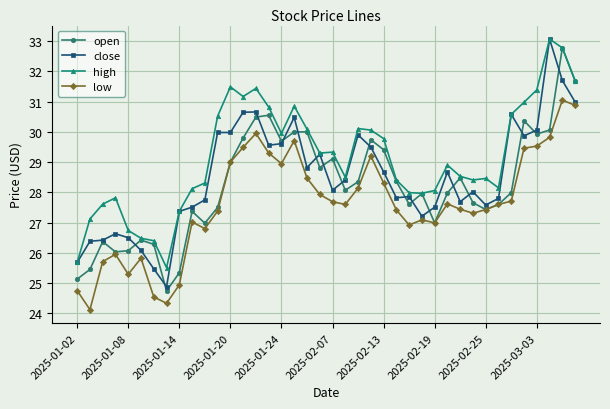

True or false: open has more than 1 interior local peaks.

True